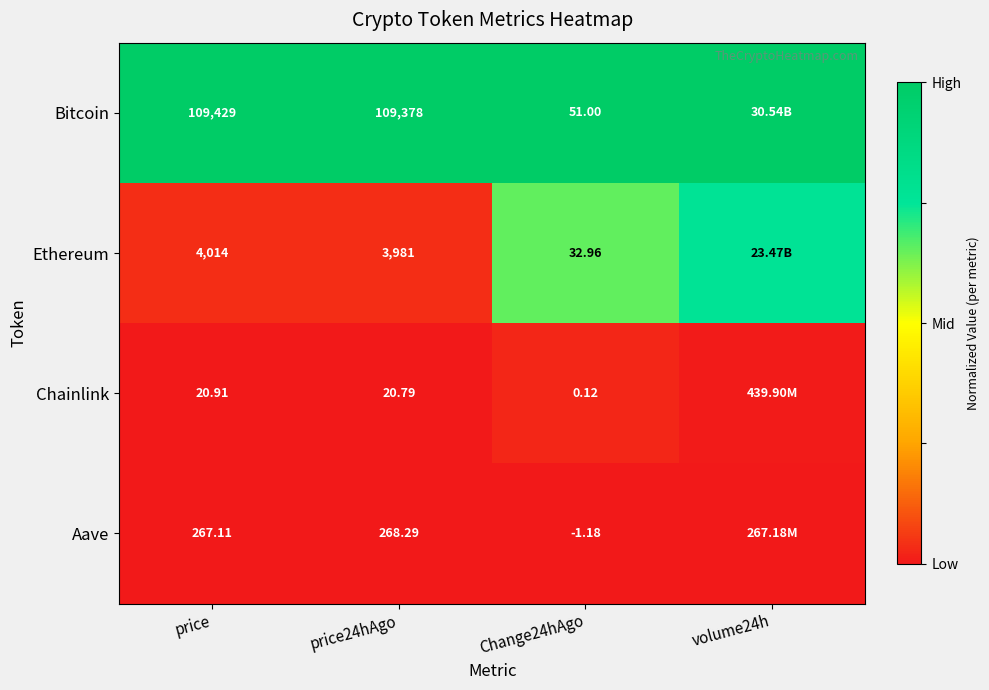

At which category is the sum across all series the highest?

volume24h